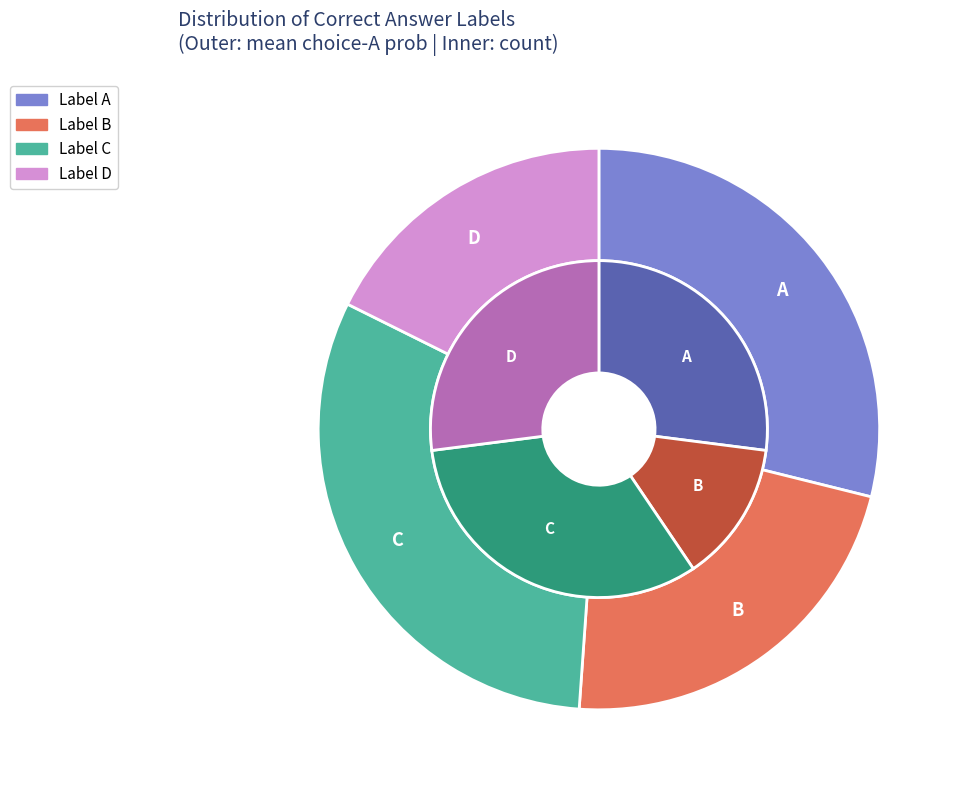

Which category has the smallest portion of the pie?

D